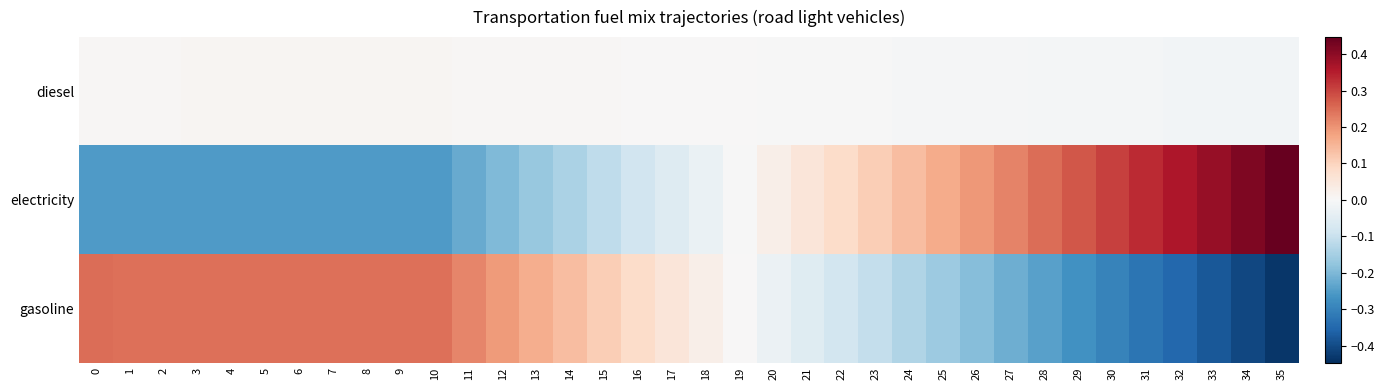

Rank the series by their maximum value, from lowest to highest.

diesel, gasoline, electricity